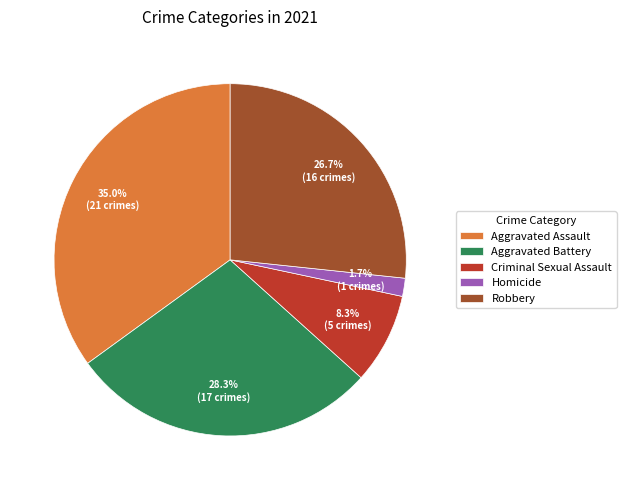

Combined, what portion of the pie is Robbery and Aggravated Battery?

55.0%